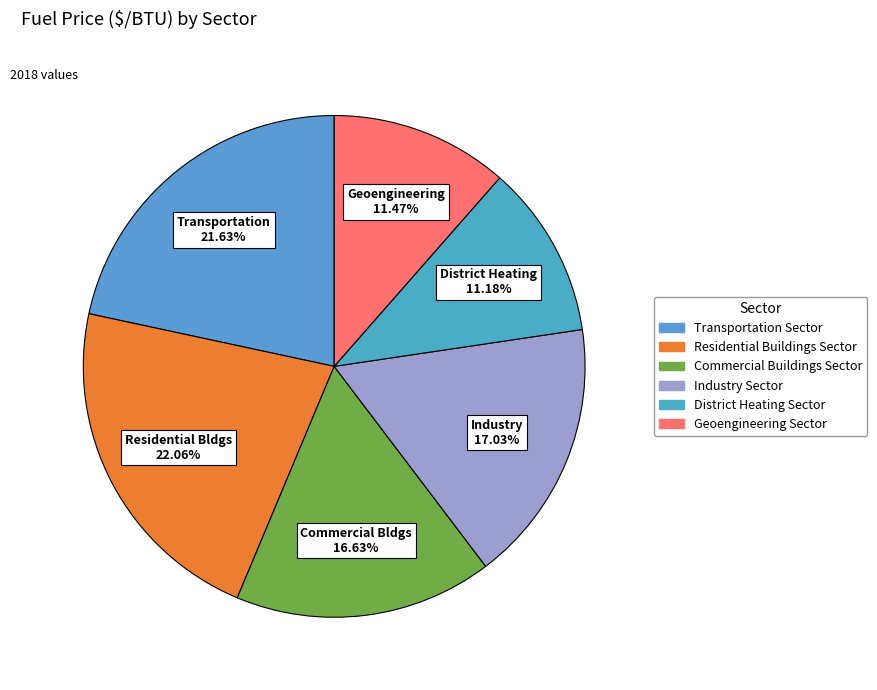

Which category has the biggest portion of the pie?

Residential Buildings Sector